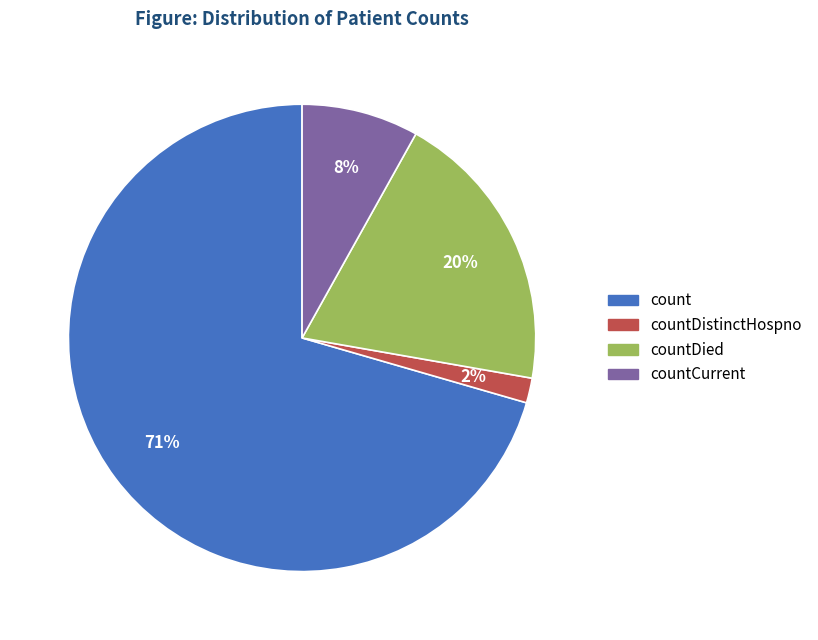

Rank the categories by value from highest to lowest.

count, countDied, countCurrent, countDistinctHospno